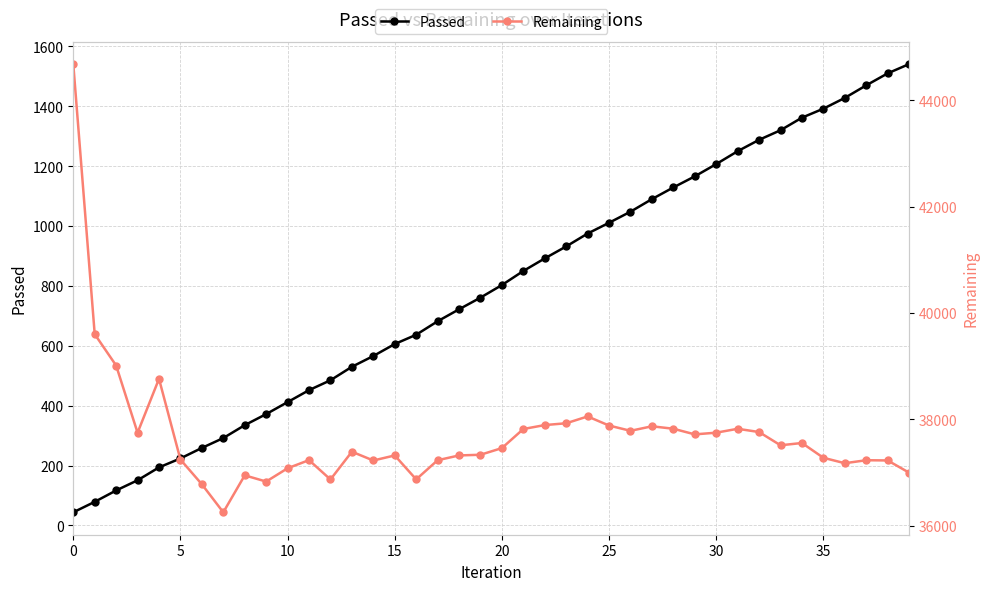

What is the highest value of the Passed series?

1541